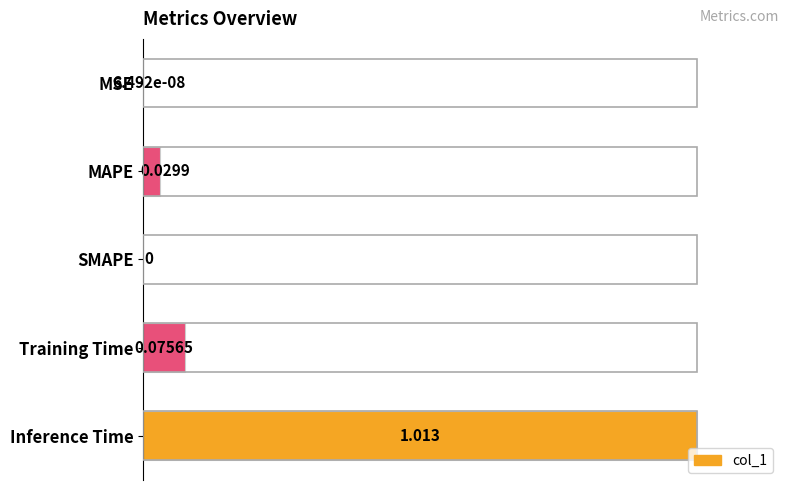

Between Inference Time and MSE, which is larger?

Inference Time